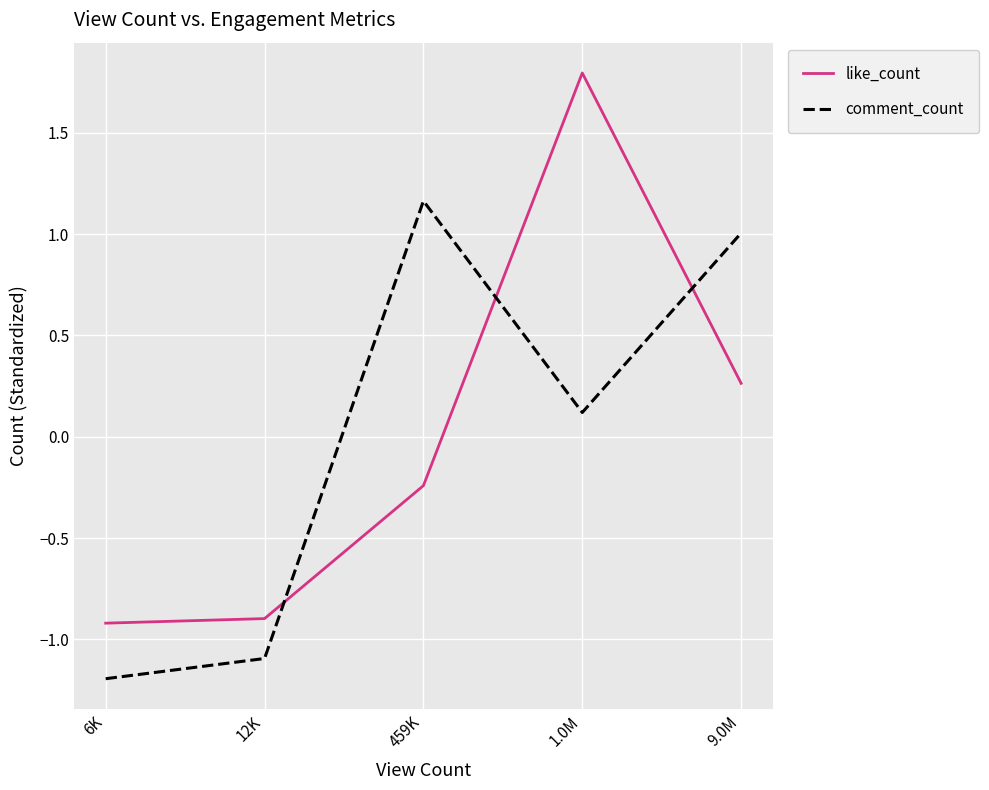

How many categories are shown in the chart?

5